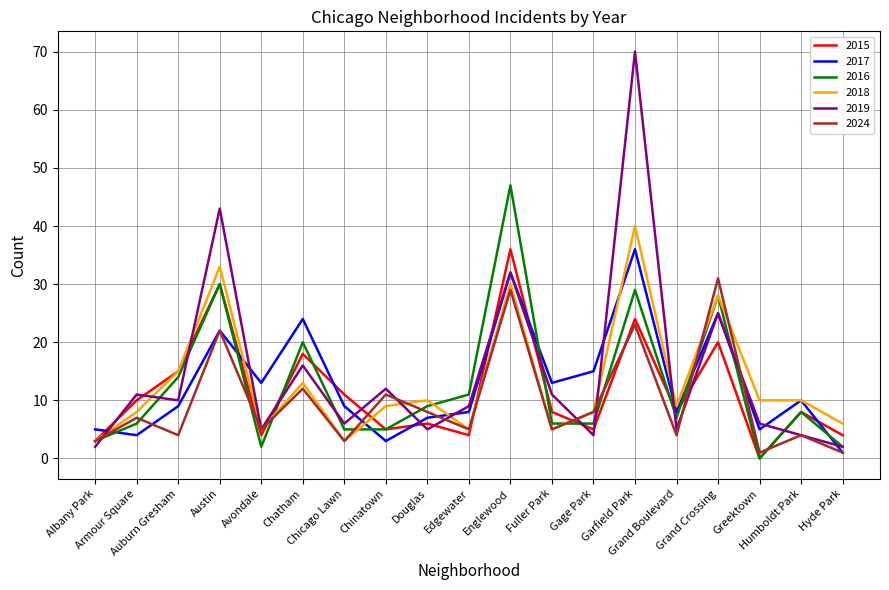

Which series has the widest spread of values?

2019